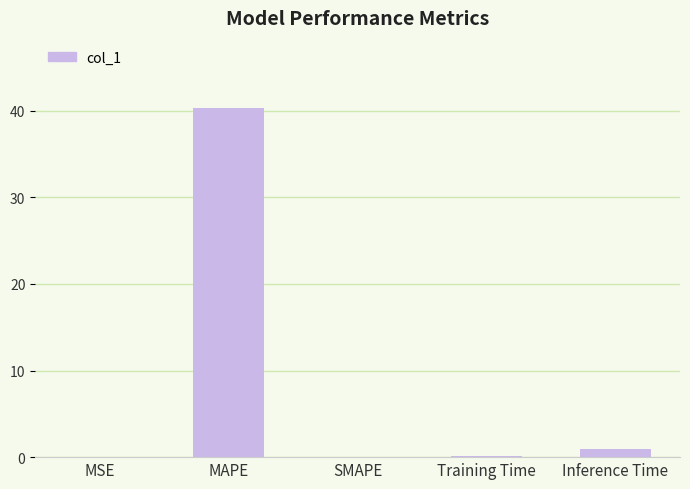

Where is the data nearest to the value 20?

Inference Time